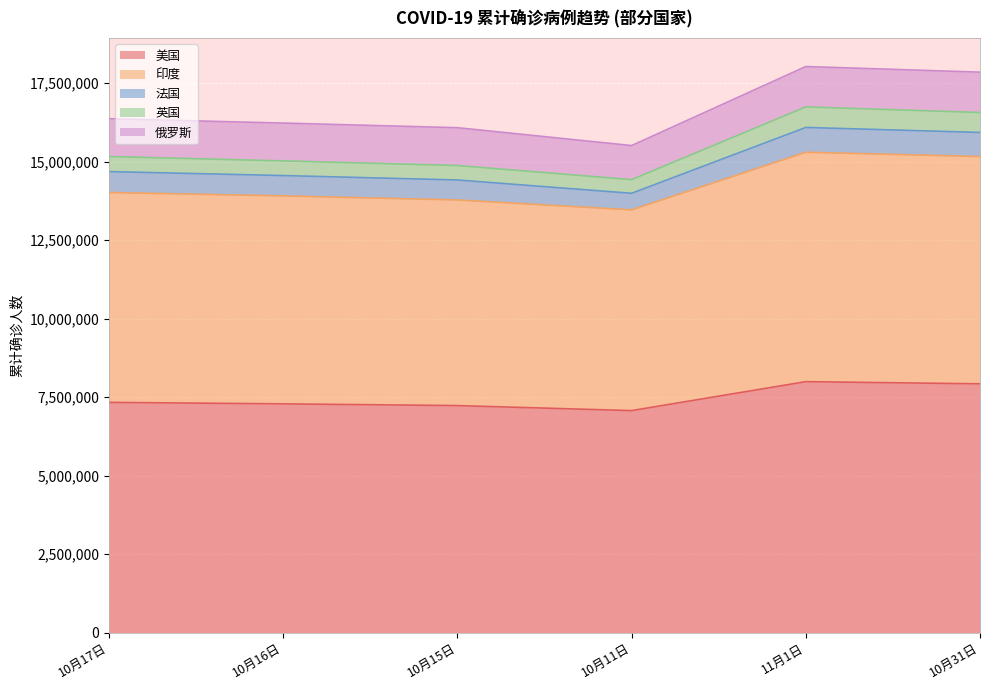

What is the total value across all series at 10月15日?

16077947